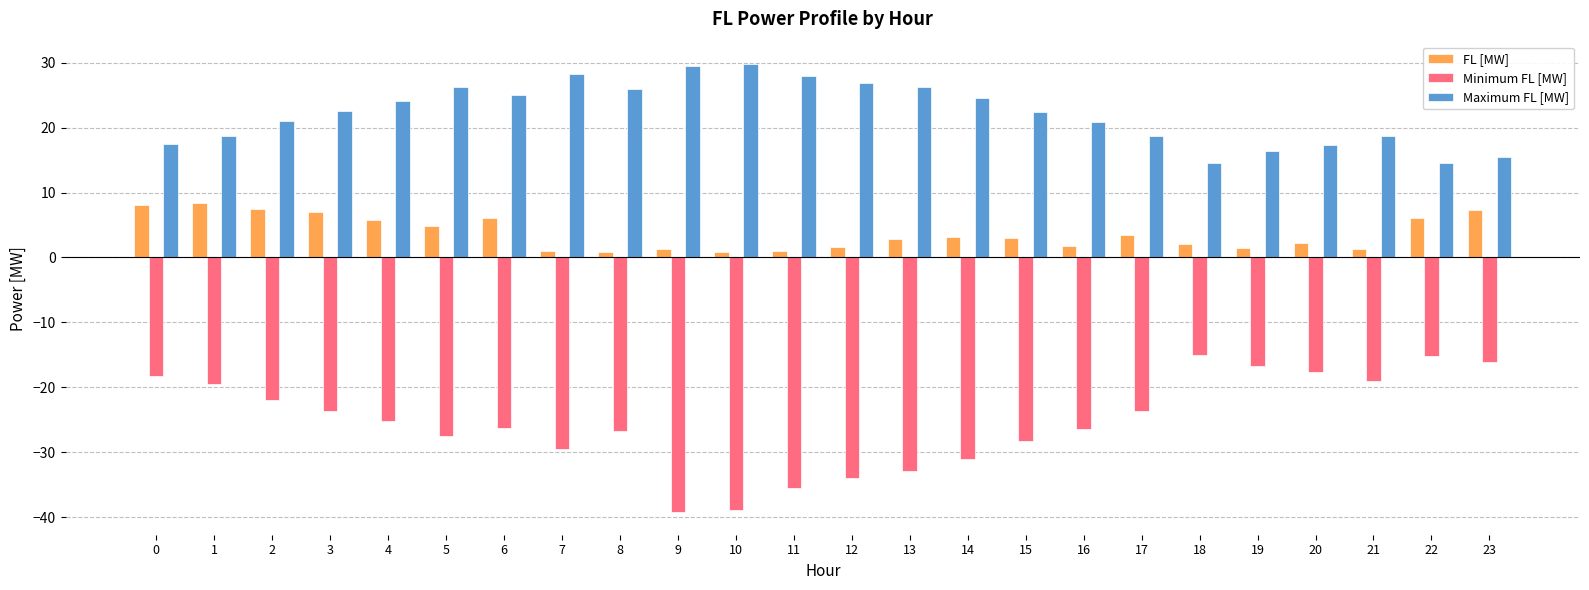

List the series in order of their overall mean, highest first.

Maximum FL [MW], FL [MW], Minimum FL [MW]